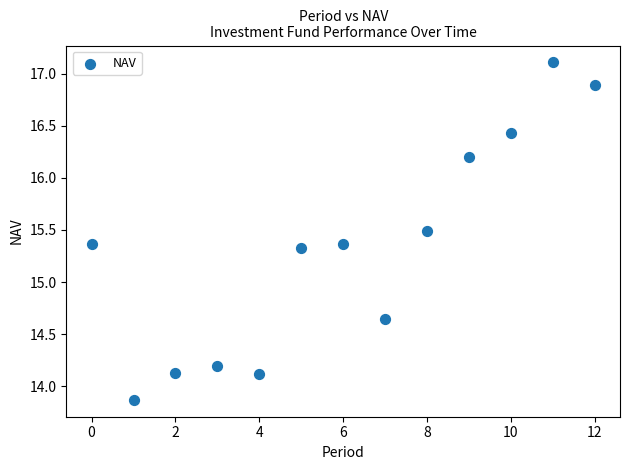

What is the range of Y values (max minus min)?

3.2